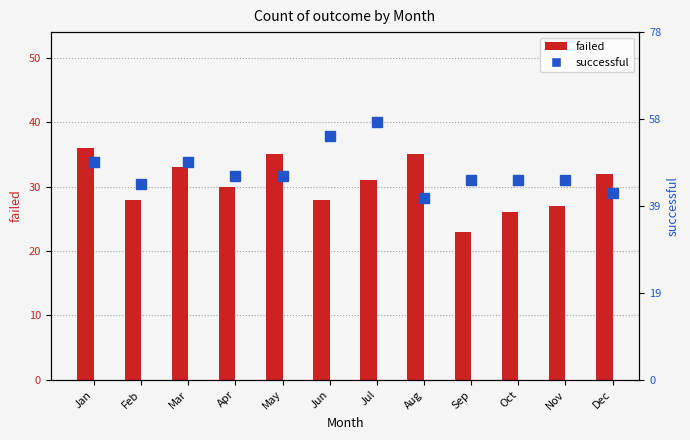

What is the lowest value of the successful series?

41